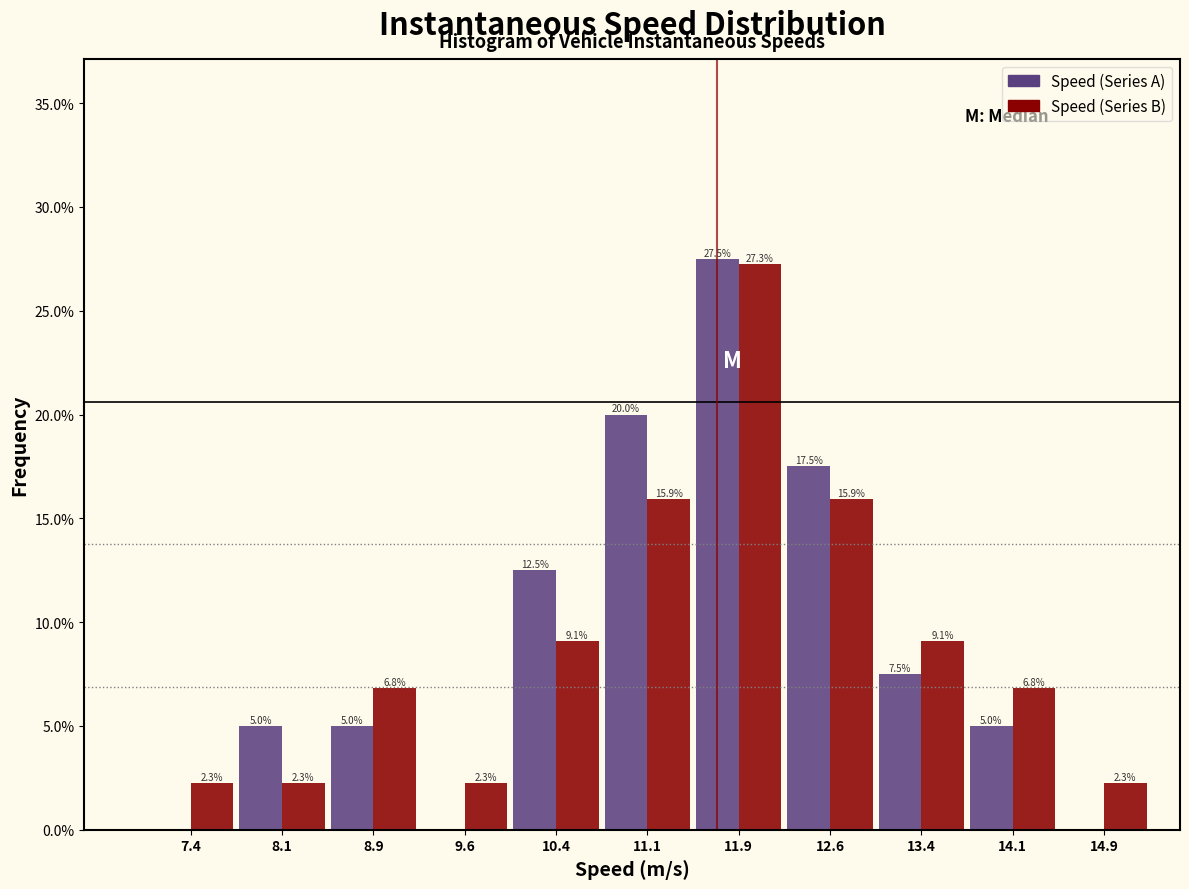

In the Speed (Series B) series, which range on the x-axis has the tallest bar?

11.50 to 12.25